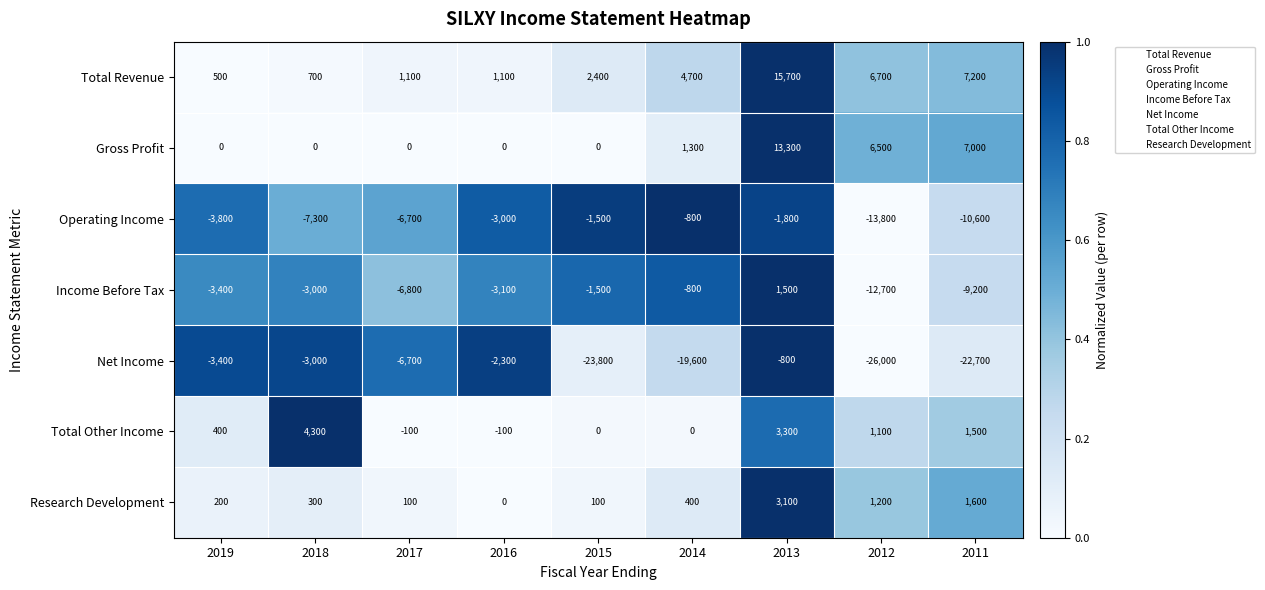

Which series has the widest spread of values?

Net Income